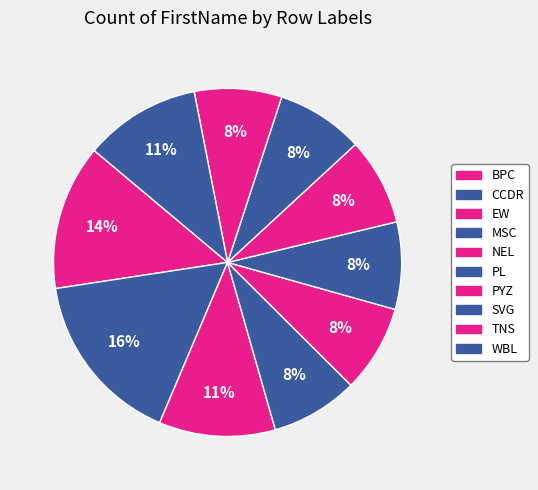

Which slice is the smallest?

MSC